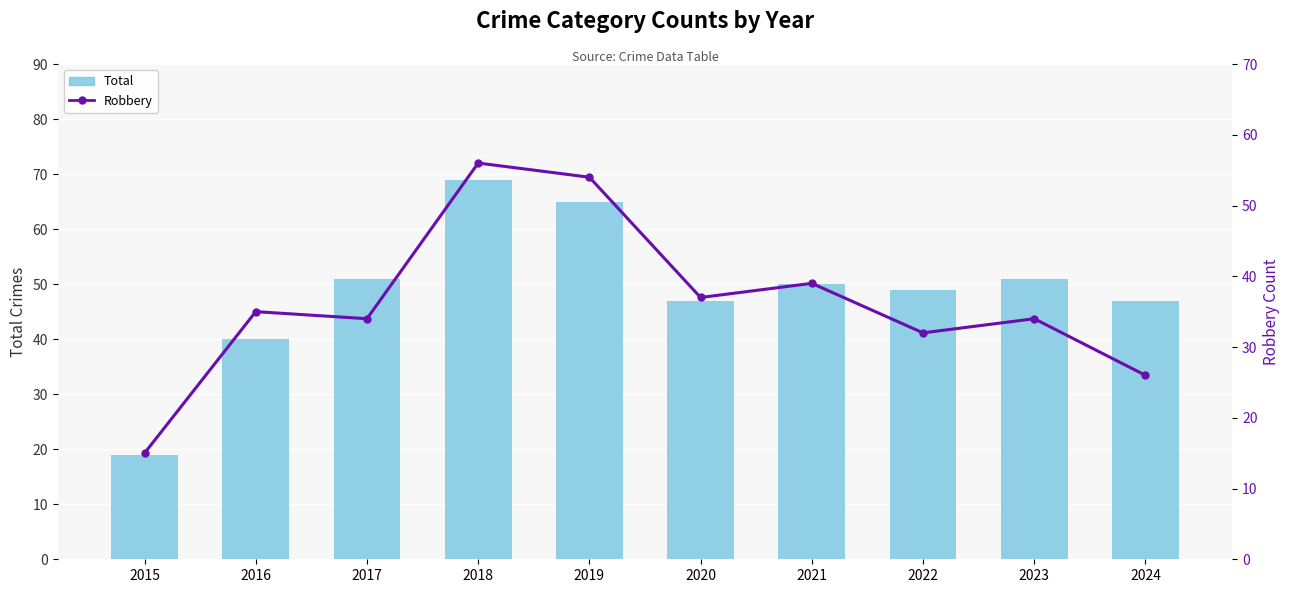

Which series has the largest range (max minus min)?

Total